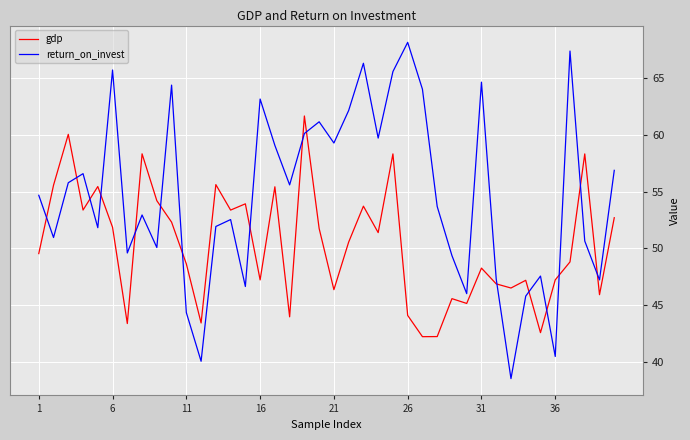

What are all the series names shown in the legend?

gdp, return_on_invest